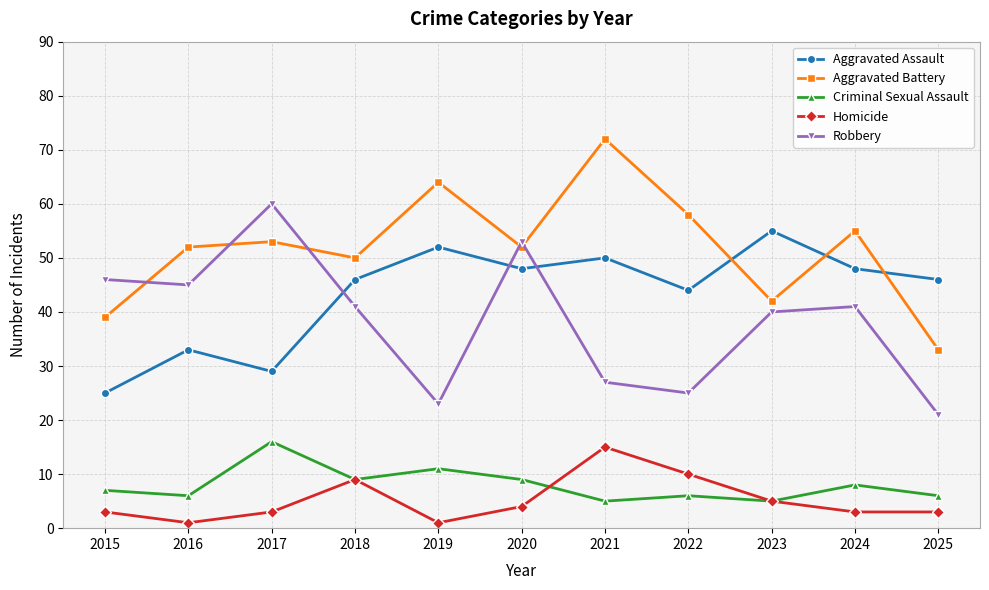

Does the chart have visible grid lines?

Yes